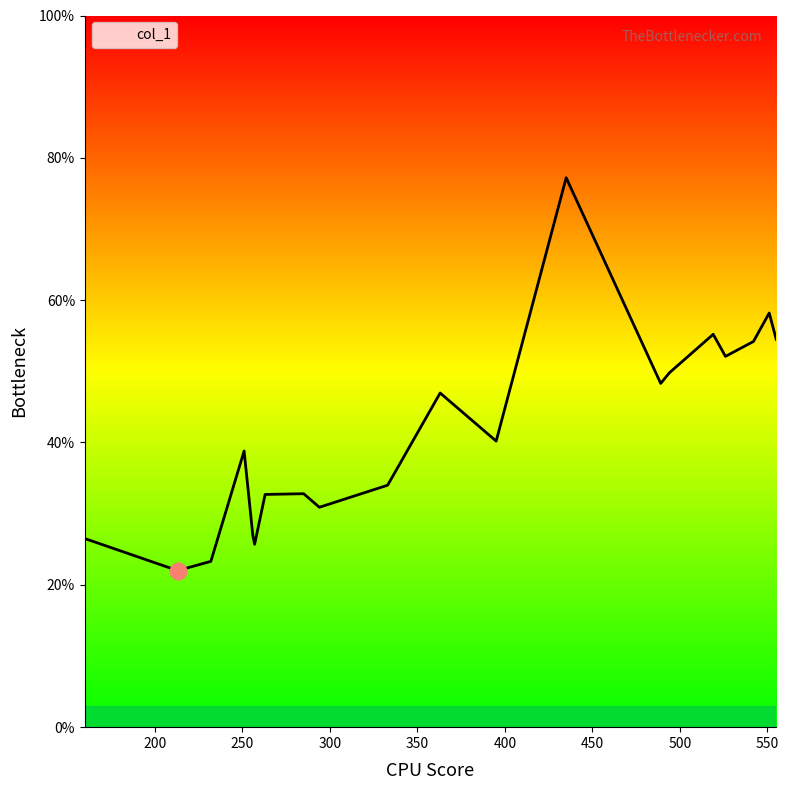

Does the chart have visible grid lines?

No